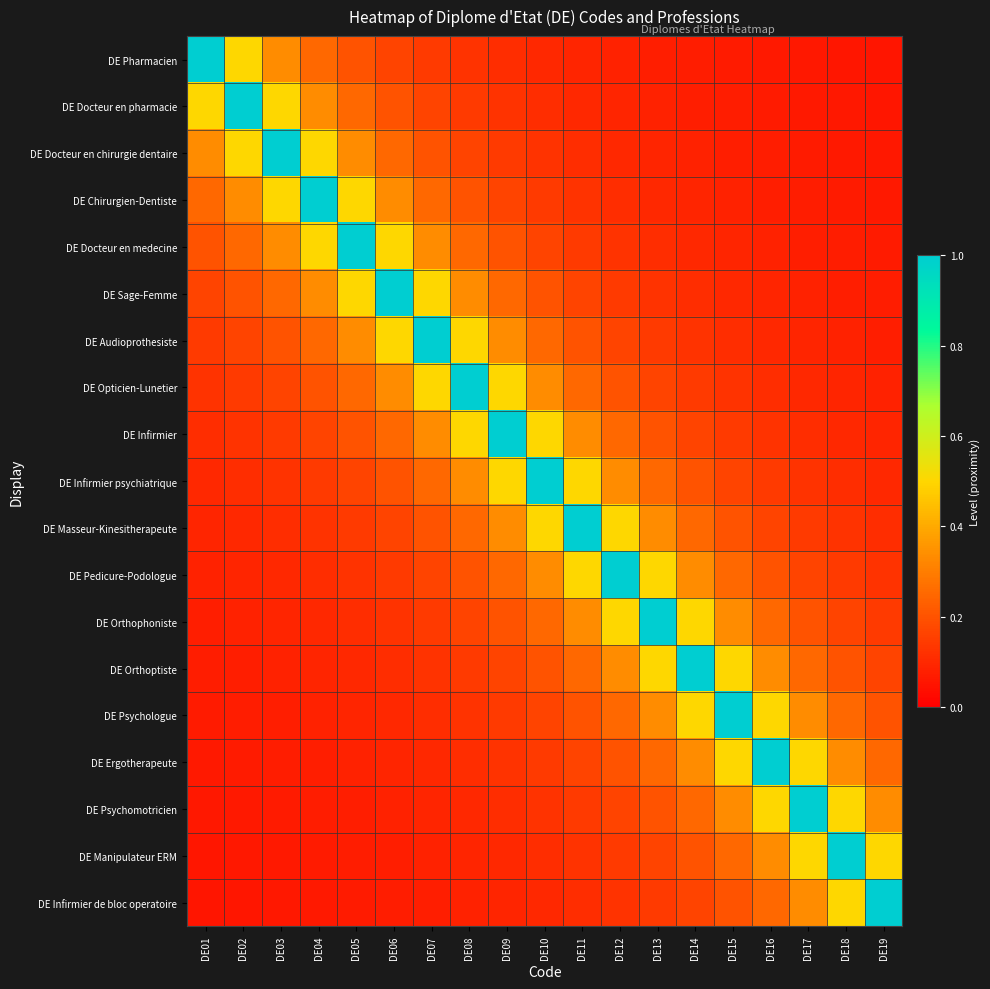

Which series has the largest total across all categories?

DE Infirmier psychiatrique